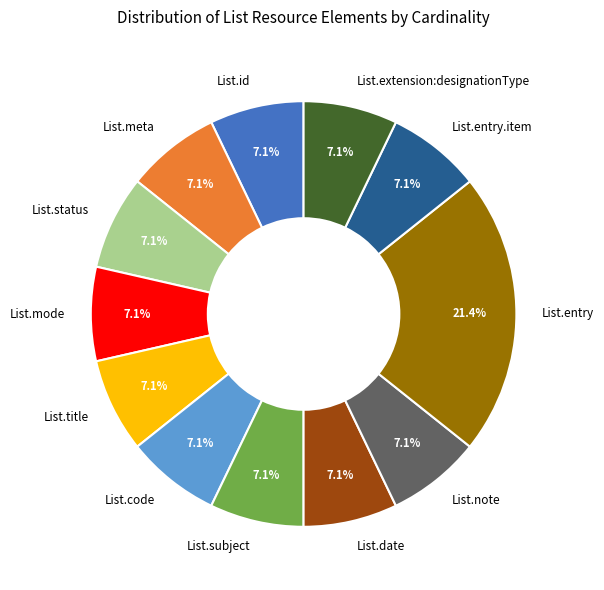

The List.subject slice represents 7% of the pie. True or false?

True